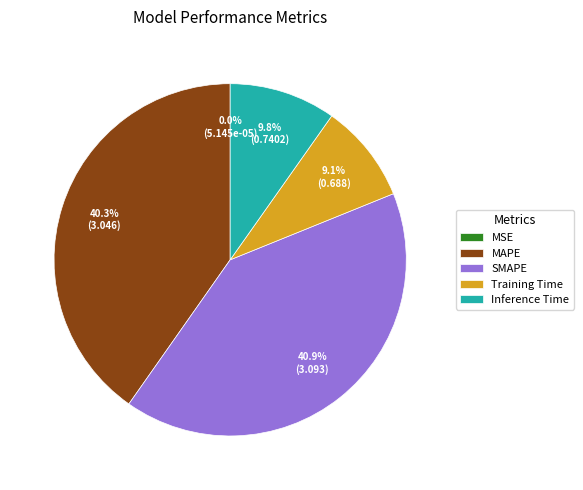

Is there a majority slice in this chart?

No